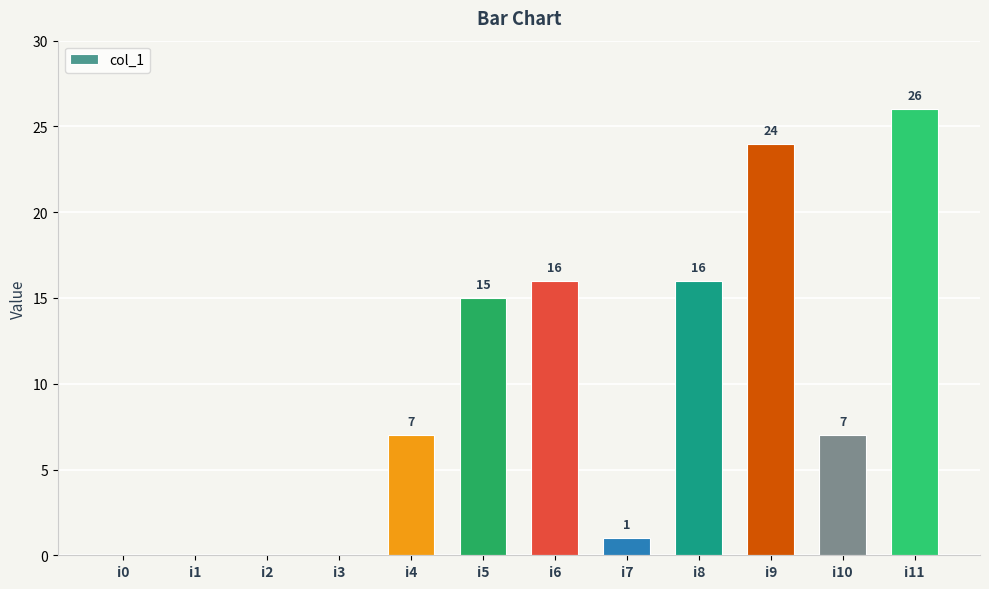

Reading right to left, what are all the values shown in this chart?

i11=26	i10=7	i9=24	i8=16	i7=1	i6=16	i5=15	i4=7	i3=0	i2=0	i1=0	i0=0